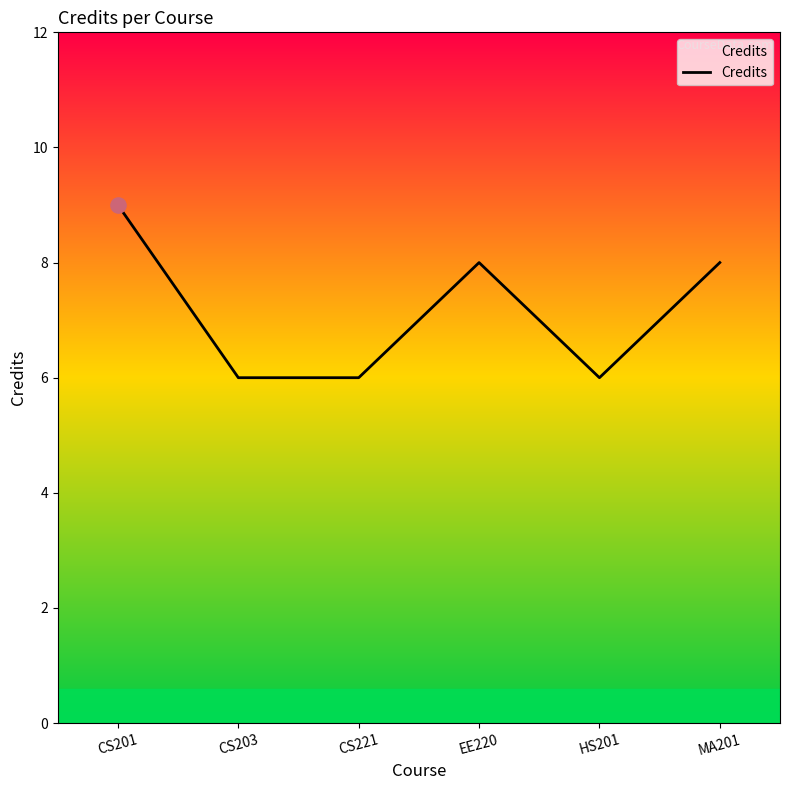

What is the ratio of the value at CS221 to the value at HS201?

1.0